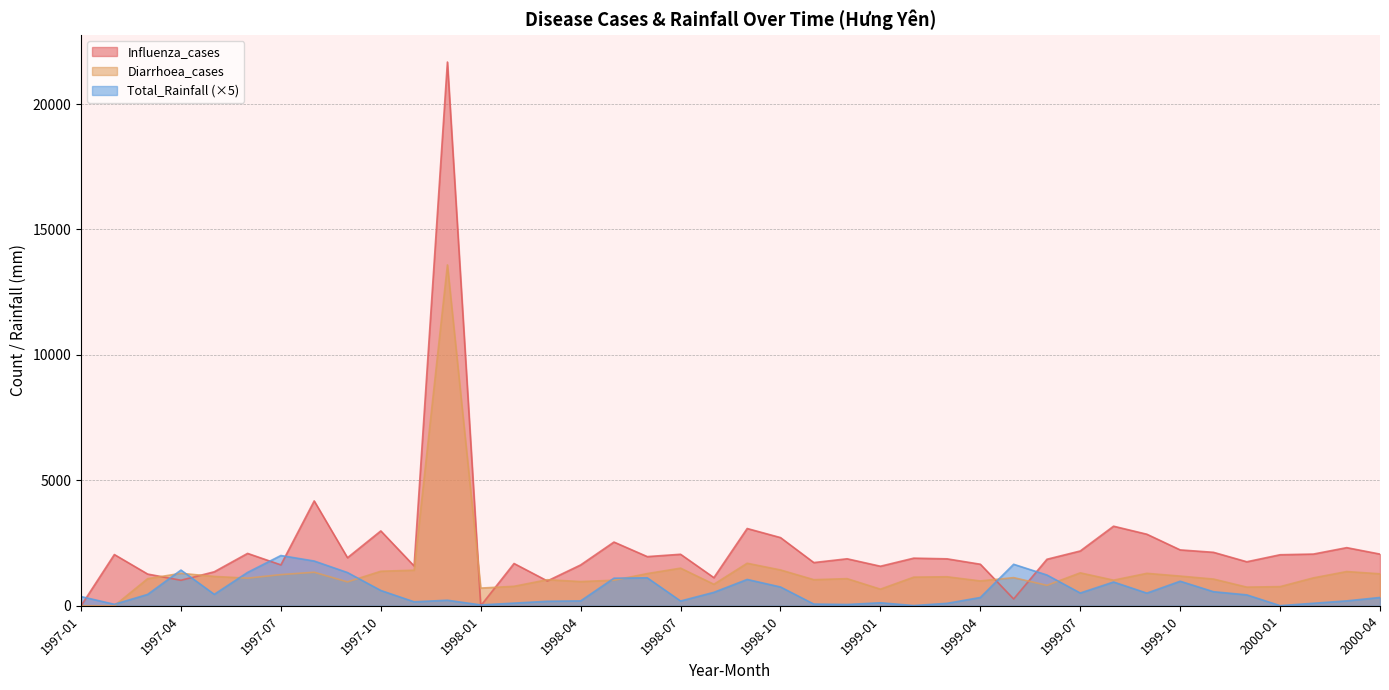

Which series has the largest total across all categories?

Influenza_cases